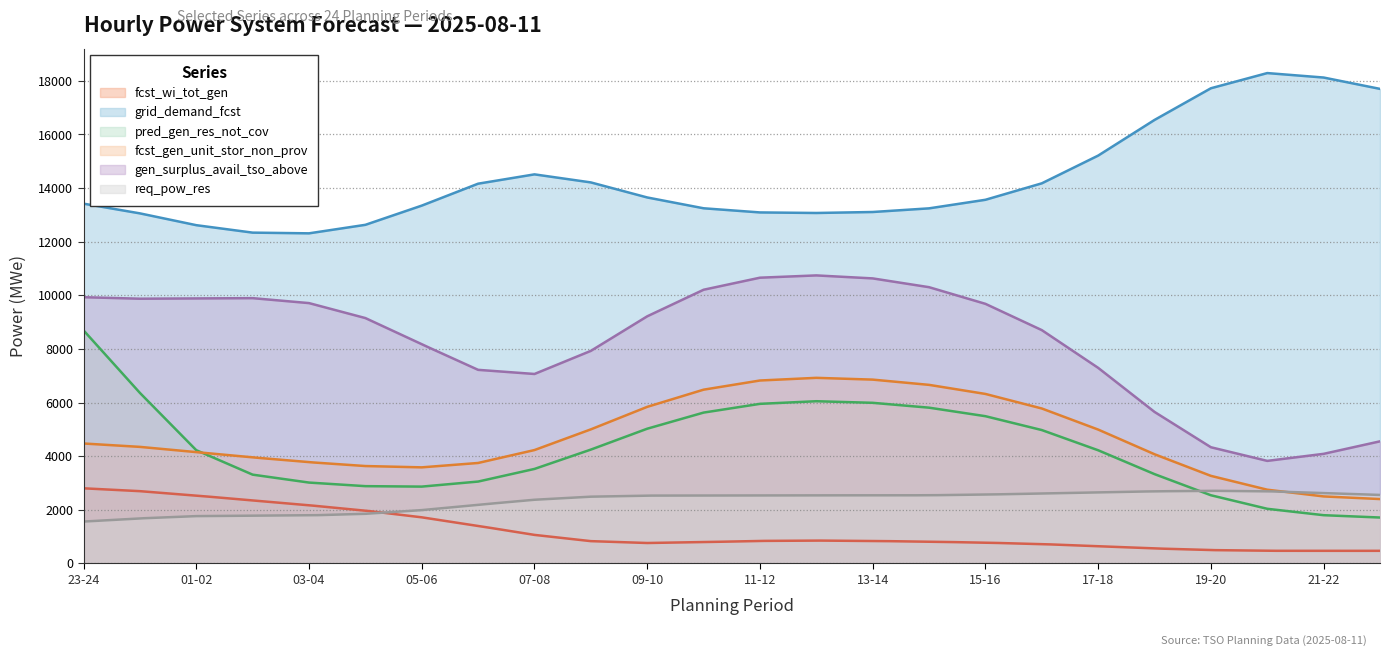

Read the grid_demand_fcst value at 23-24.

13419.2